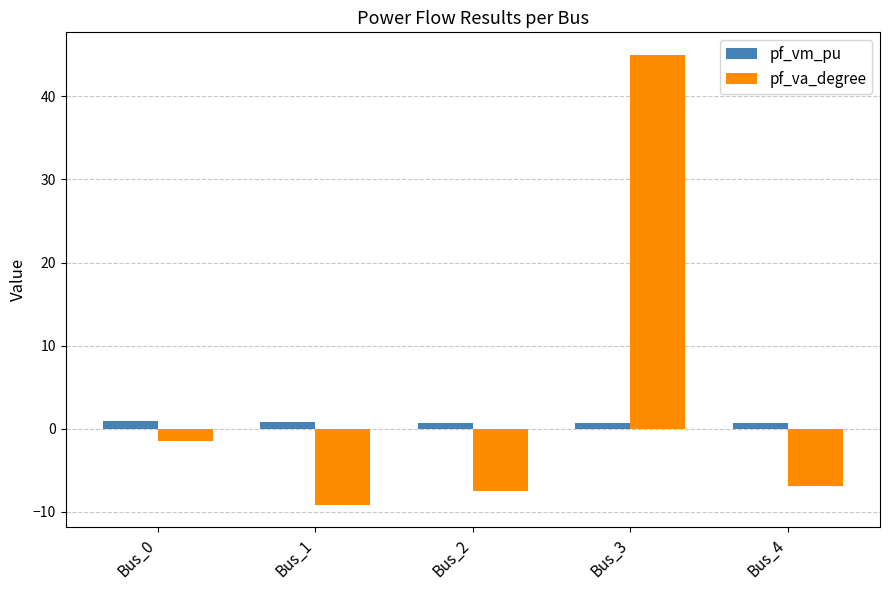

Which category has the lowest value across all series?

Bus_1